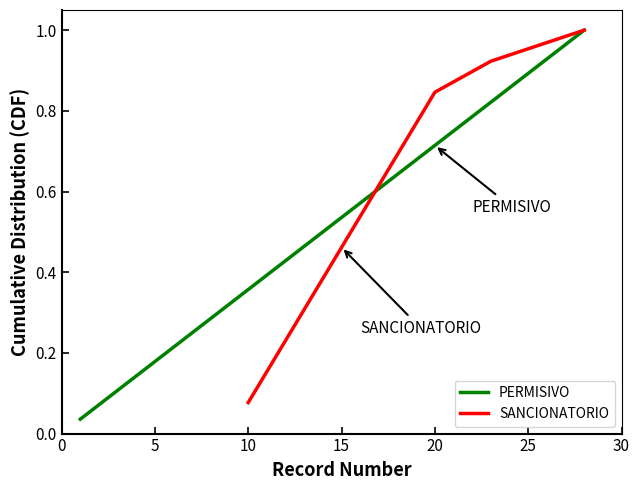

Reading left to right, transcribe all the data shown in this chart.

0.0	0.1	0.1	0.1	0.2	0.2	0.2	0.3	0.3	0.4	0.4	0.4	0.5	0.5	0.5	0.6	0.6	0.6	0.7	0.7	0.8	0.8	0.8	0.9	0.9	0.9	1.0	1.0